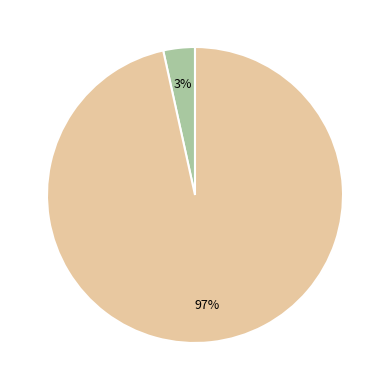

To the nearest percent, what is the average slice percentage?

50%